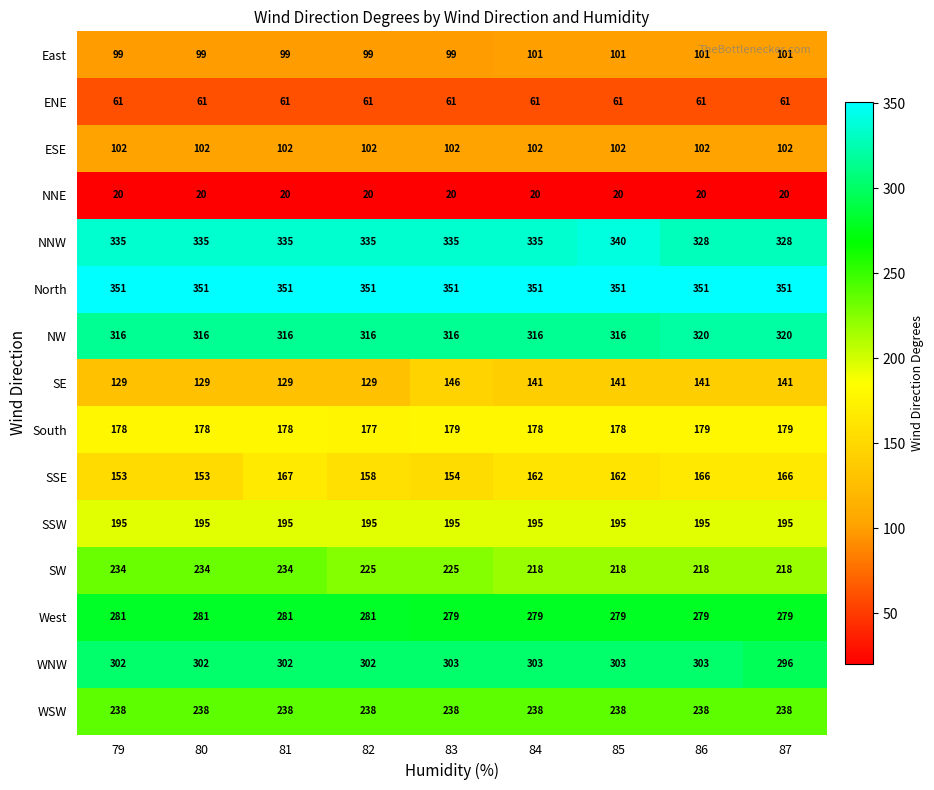

What is the minimum value shown in the chart?

20